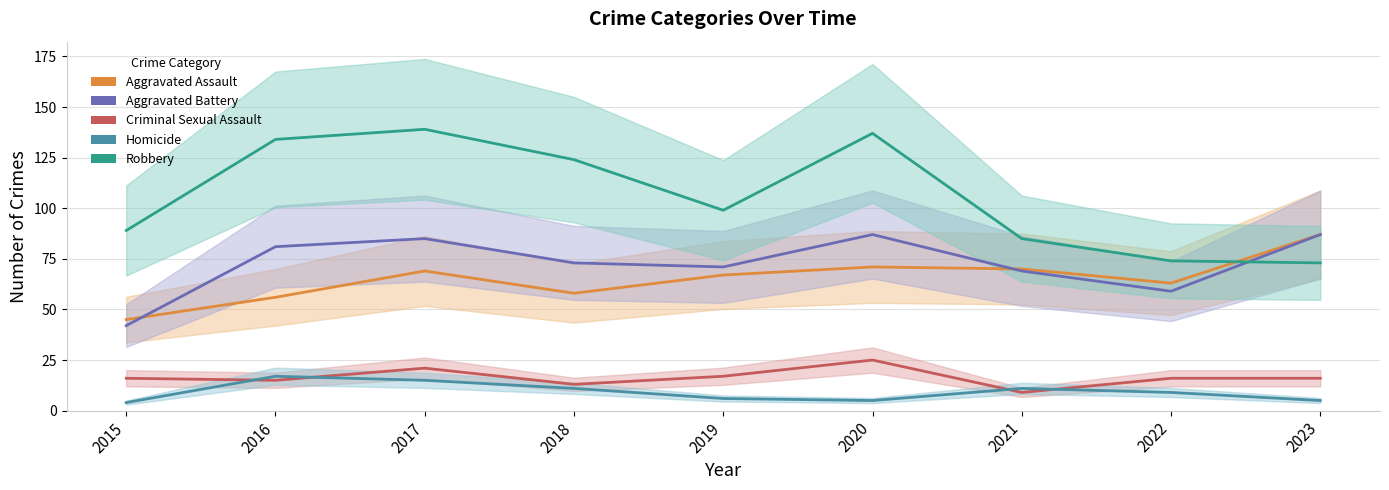

Reading left to right, what are all the values shown in this chart?

Aggravated Assault: 45	56	69	58	67	71	70	63	87
Aggravated Battery: 42	81	85	73	71	87	69	59	87
Criminal Sexual Assault: 16	15	21	13	17	25	9	16	16
Homicide: 4	17	15	11	6	5	11	9	5
Robbery: 89	134	139	124	99	137	85	74	73